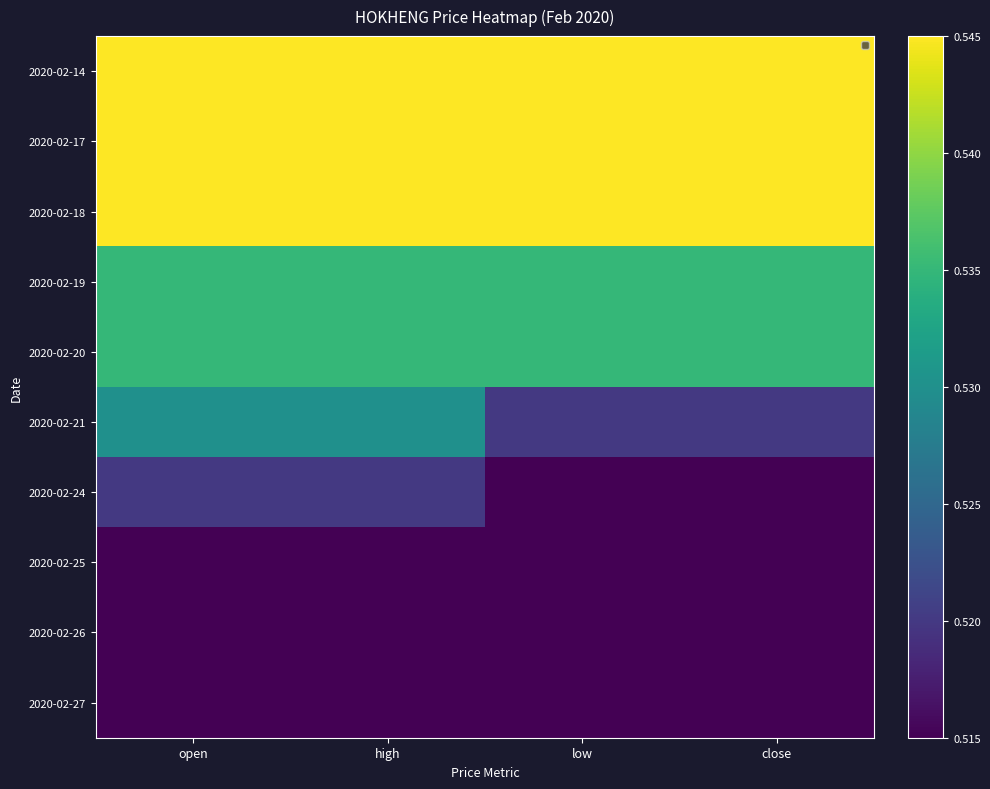

What is the total value across all series at open?

5.3